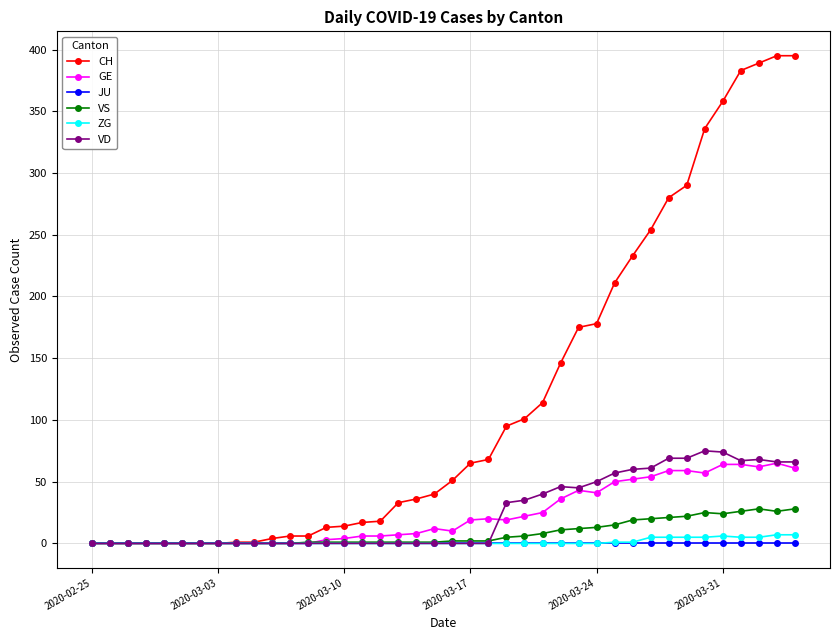

What is the difference between the maximum and minimum values in the ZG series?

7